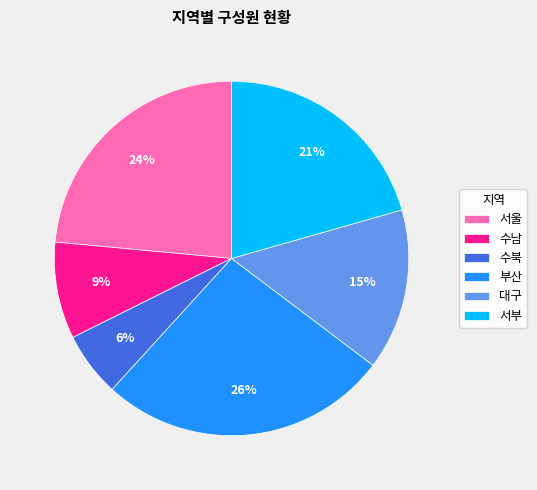

Which has a higher value, 수남 or 수북?

수남